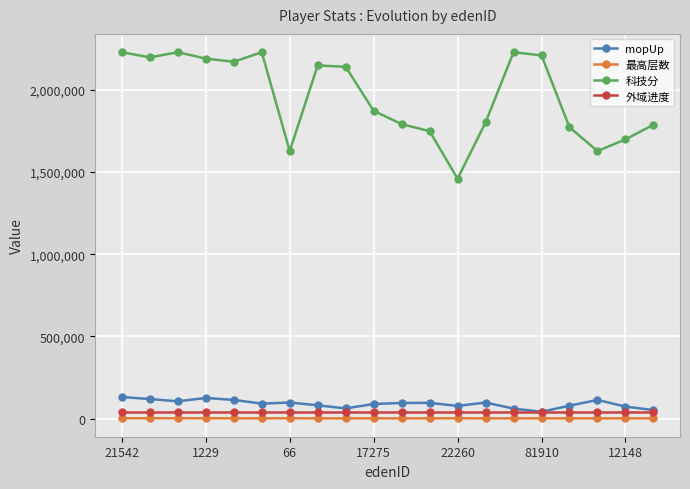

Which series has the largest total across all categories?

科技分